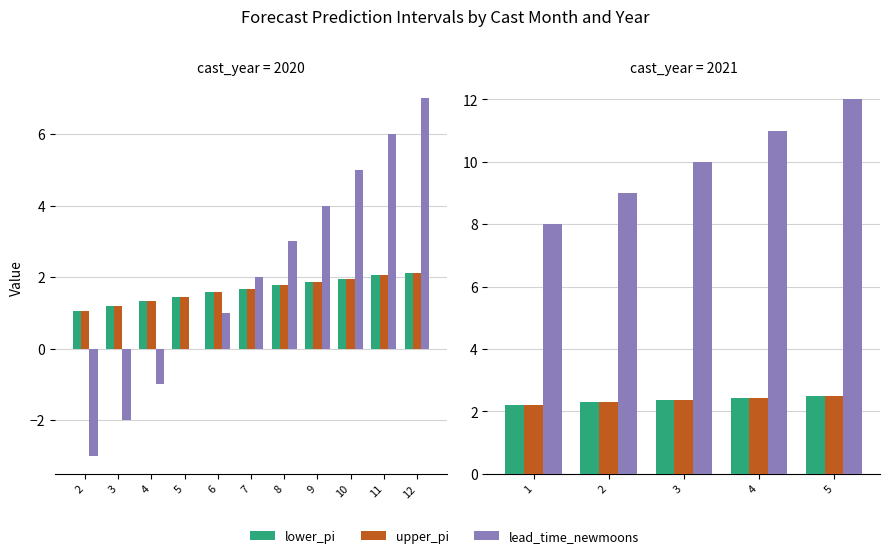

Count the number of data series in this chart.

3